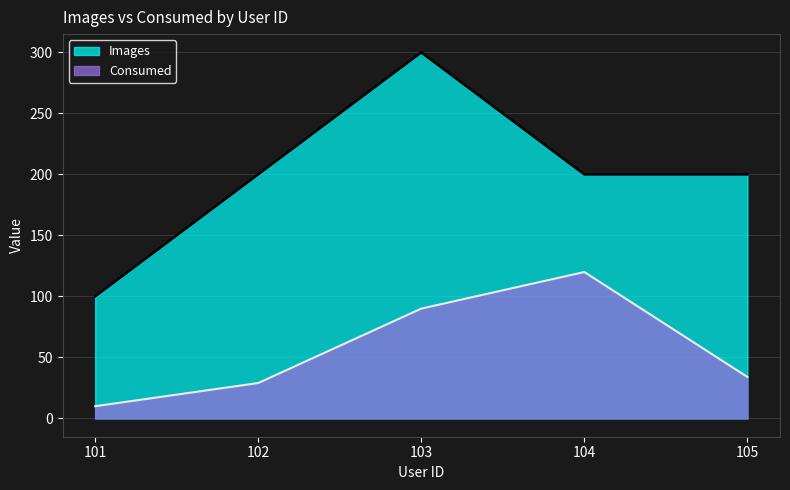

How many lines are shown in the chart?

2